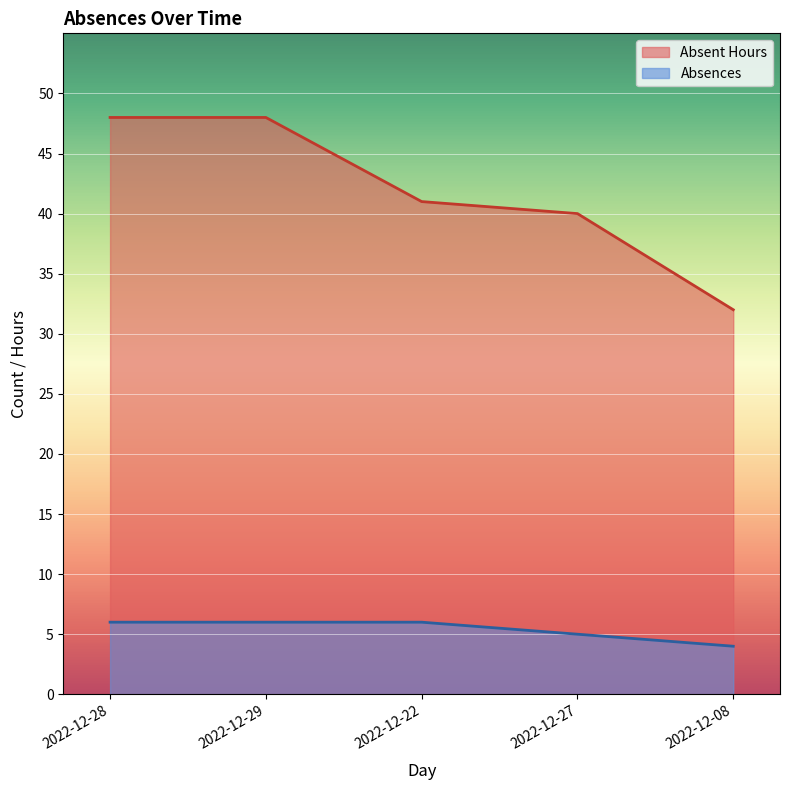

True or false: Absent Hours and Absences cross at least once.

False